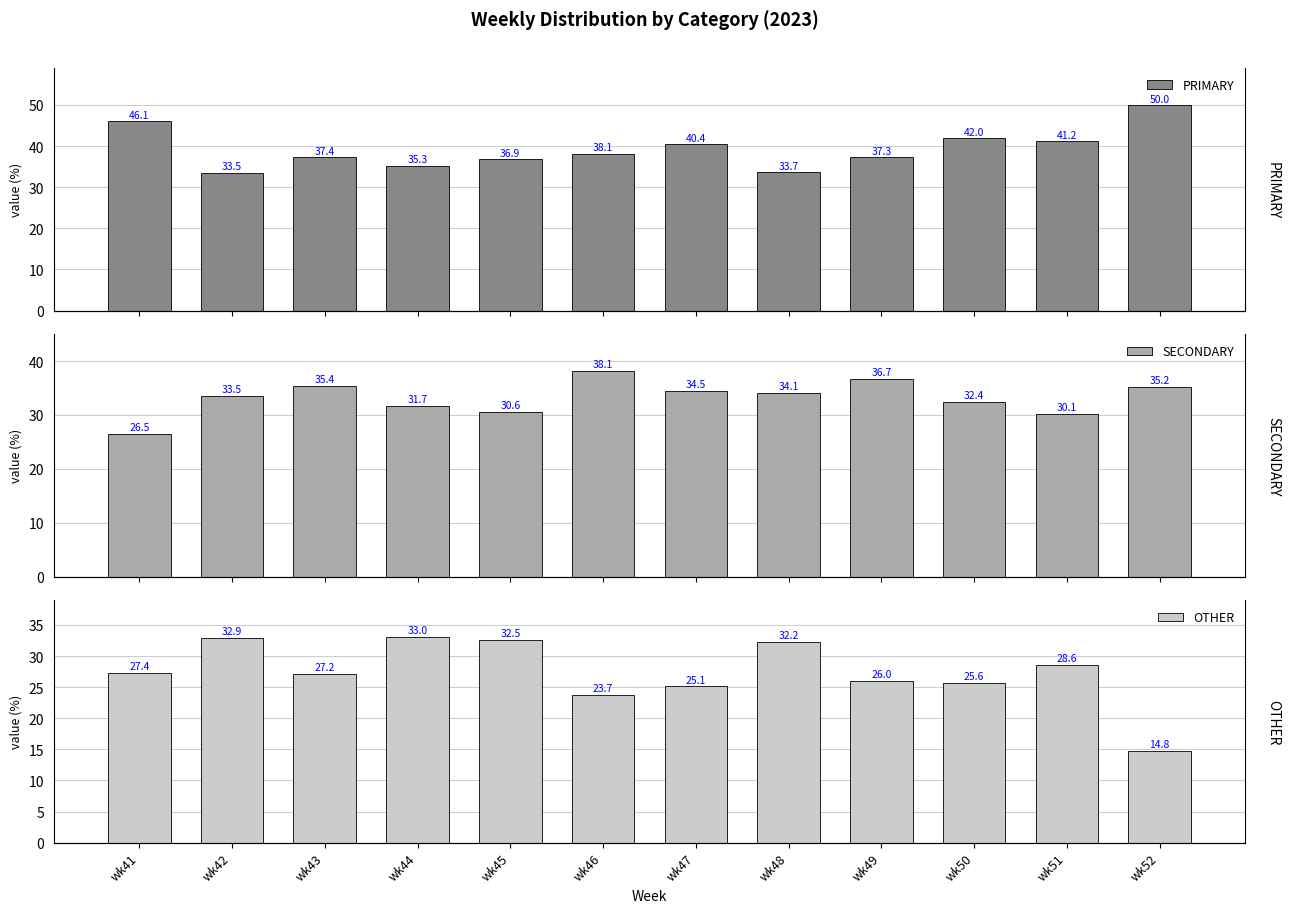

What is the difference between the SECONDARY values at wk46 and wk47?

3.7